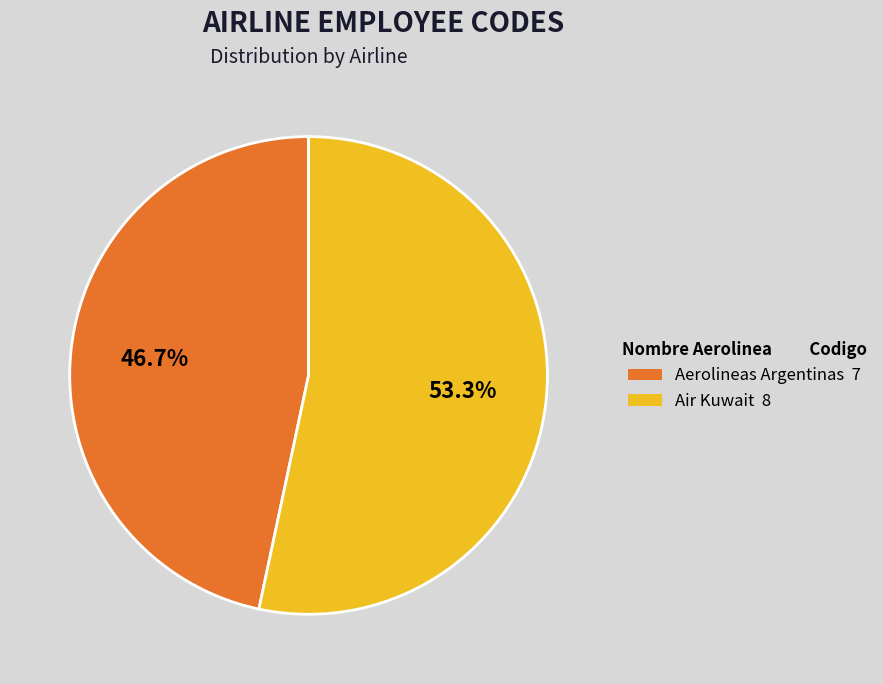

What percentage do Air Kuwait and Aerolineas Argentinas together represent?

100.0%